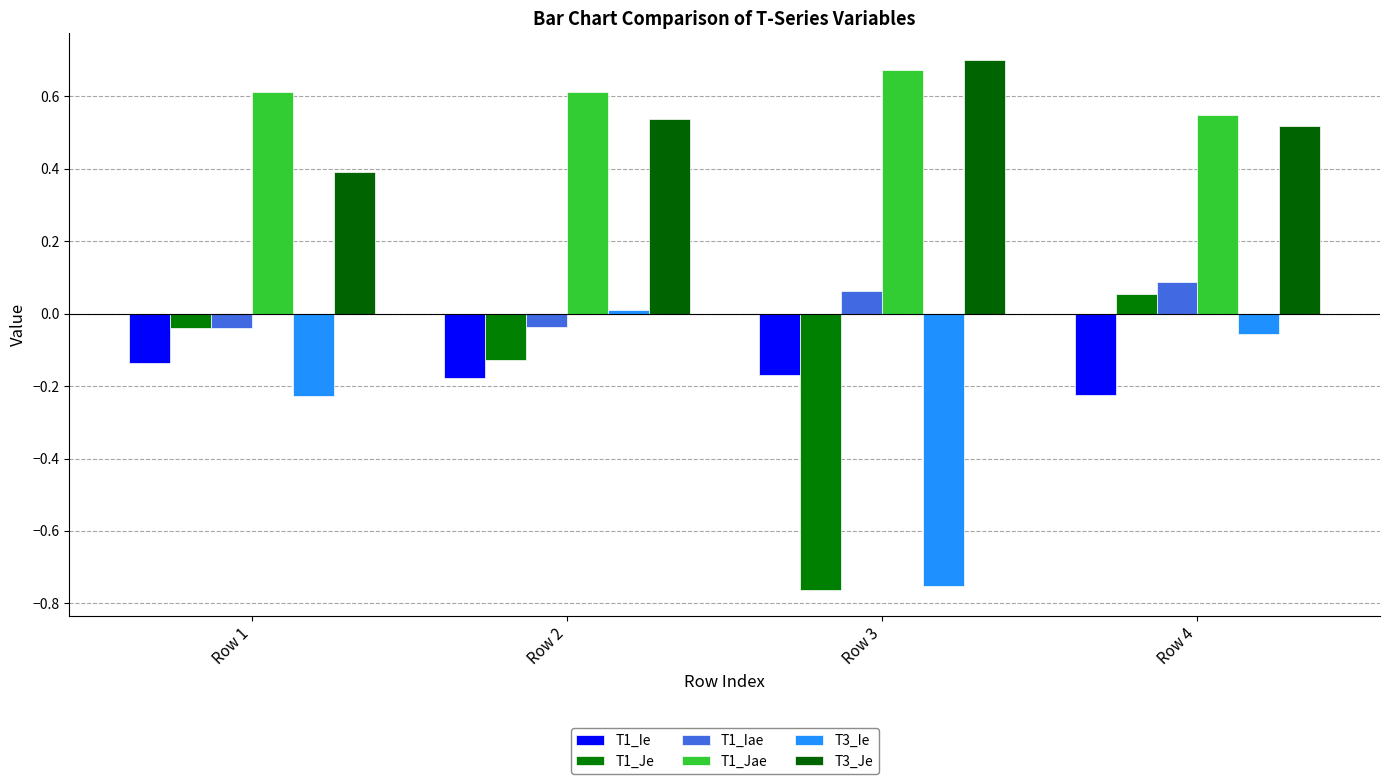

The T1_Jae series shows 0.9 at Row 4. True or false?

False